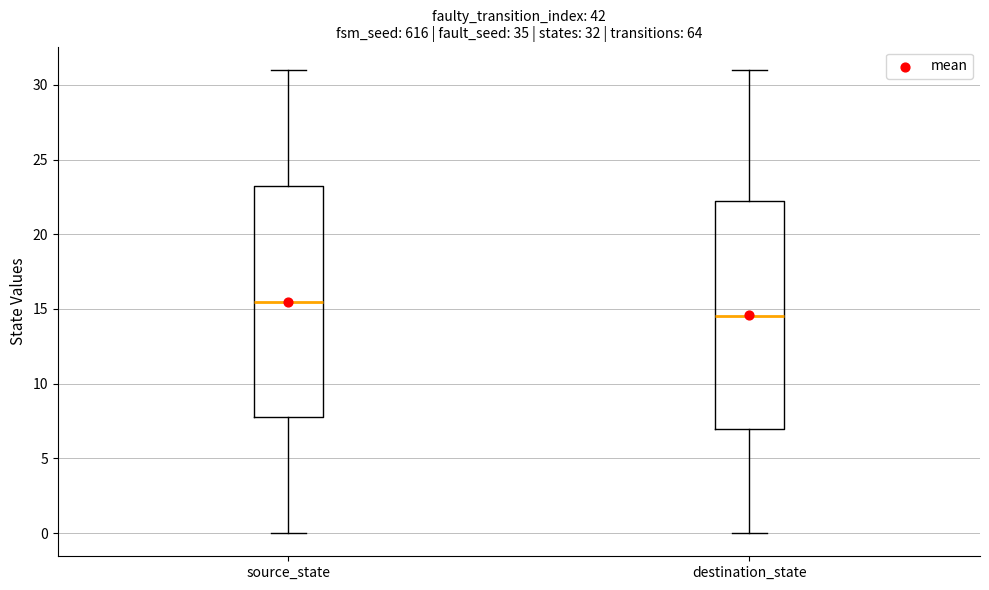

Which box has the lowest median line?

destination_state